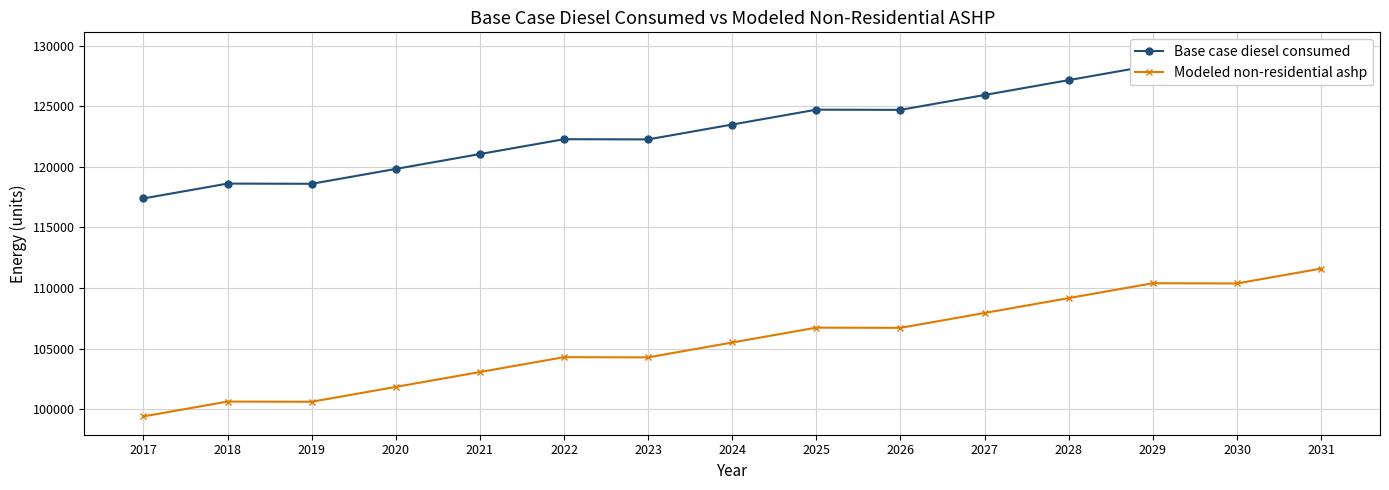

What is the difference between the Modeled non-residential ashp values at 2029 and 2017?

10984.0